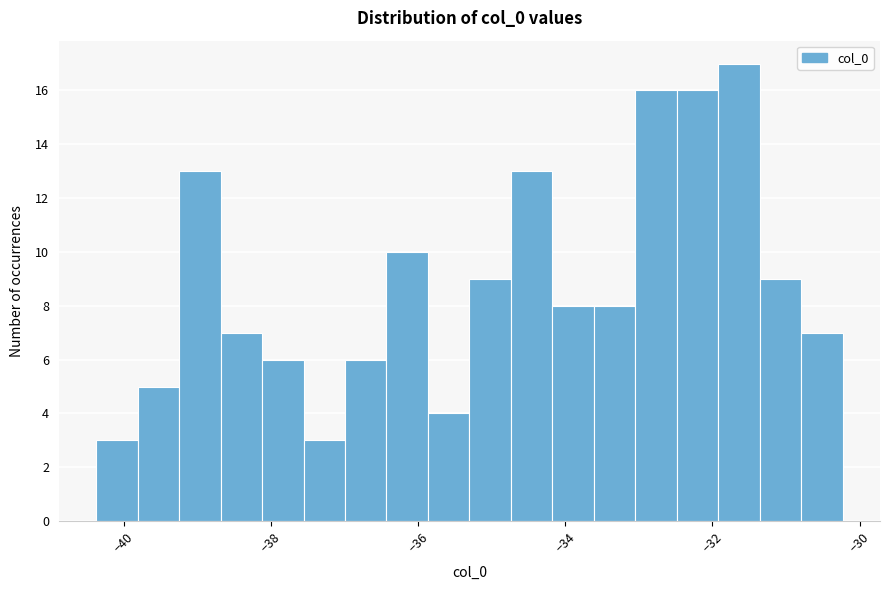

Read against the x-axis, roughly where is the centre of the tallest bar?

-31.6